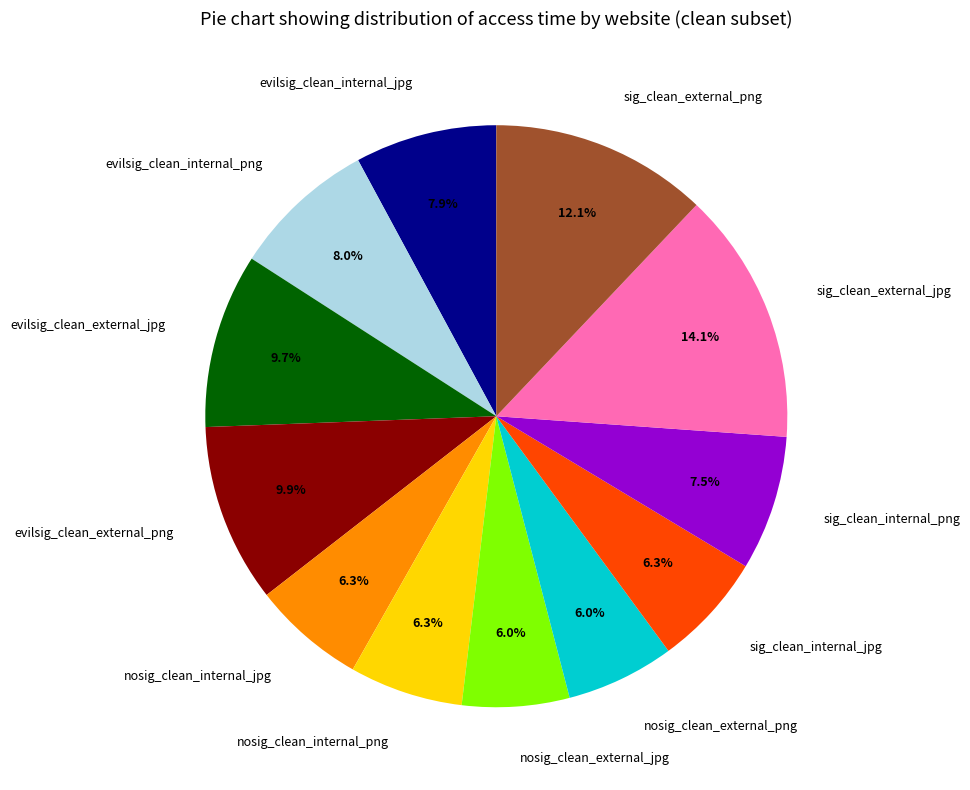

To the nearest percent, what is the difference between the nosig_clean_internal_png and evilsig_clean_internal_png slice percentages?

2%